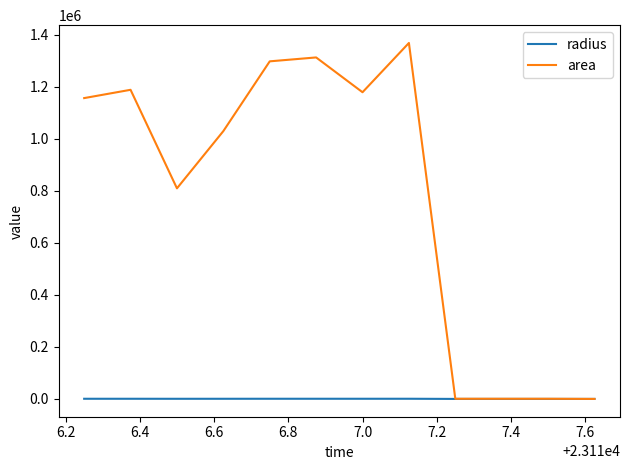

Which series has the widest spread of values?

area